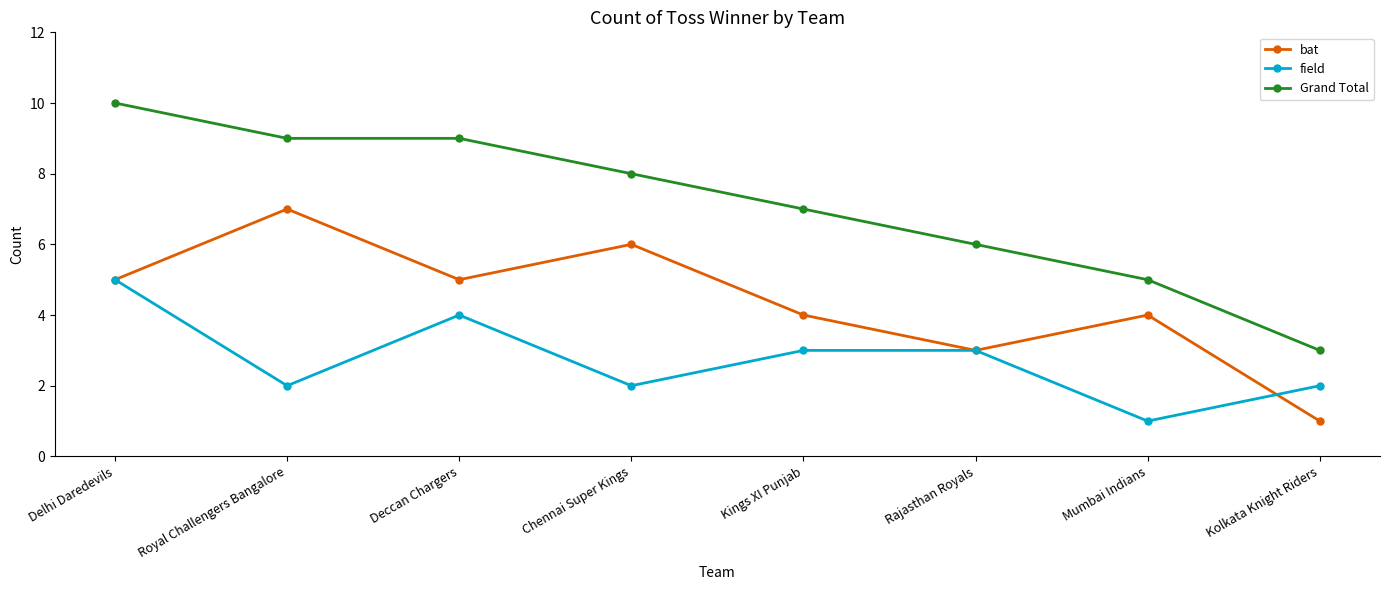

What is the label of the 6th point from the right?

Deccan Chargers